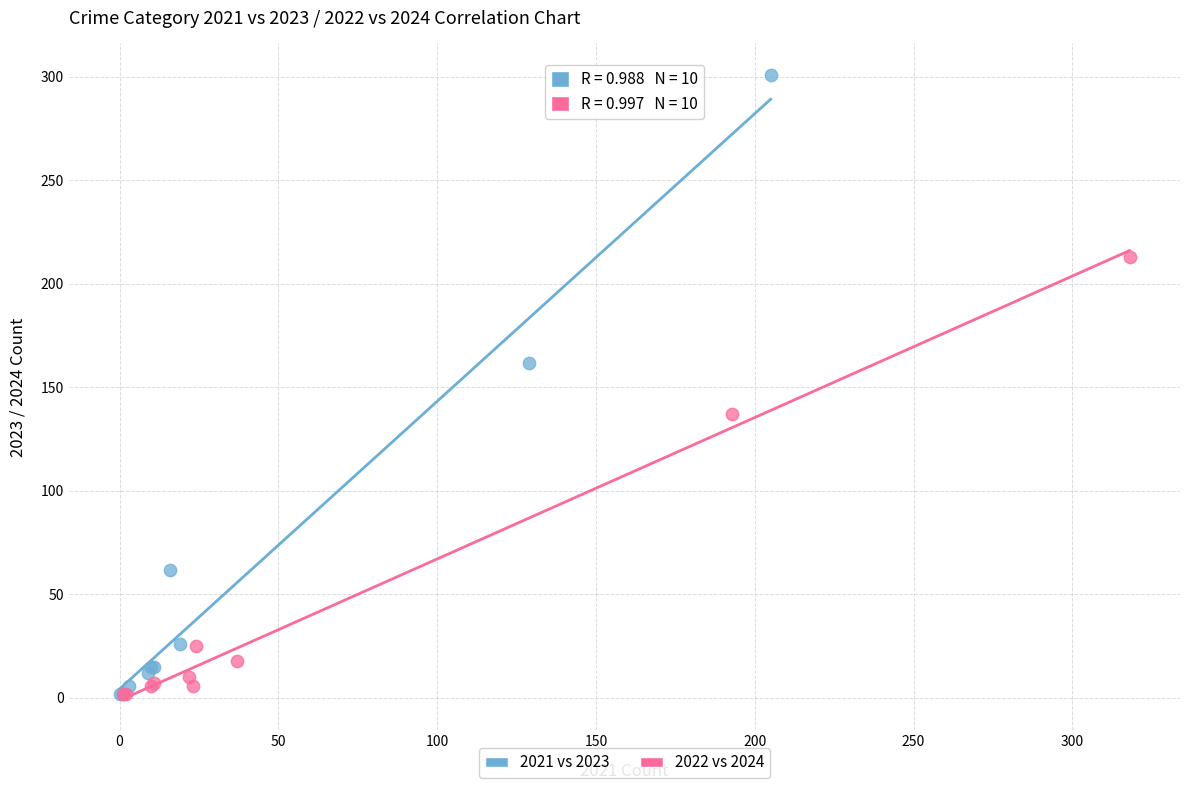

Which series contains the highest Y value?

2021 vs 2023